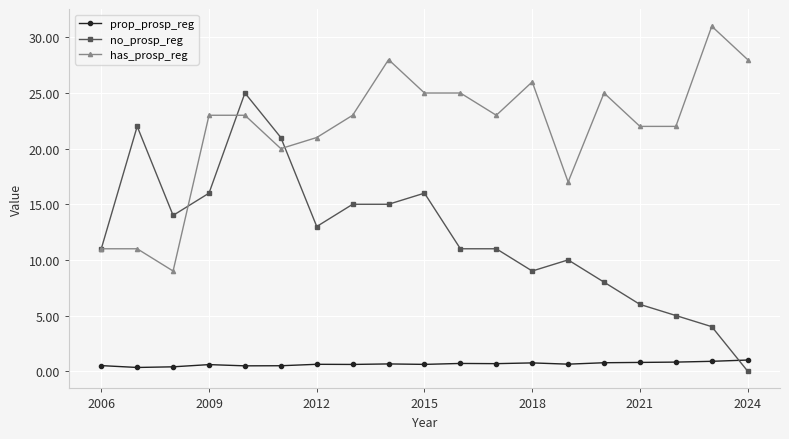

Which series has the largest total across all categories?

has_prosp_reg